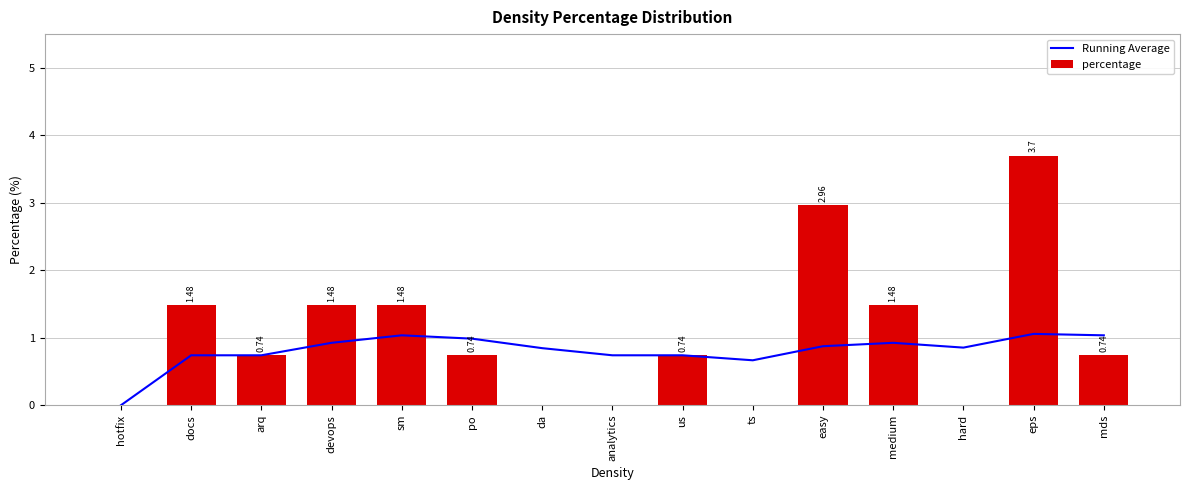

Is it true that Running Average equals 1.0 at mds?

True